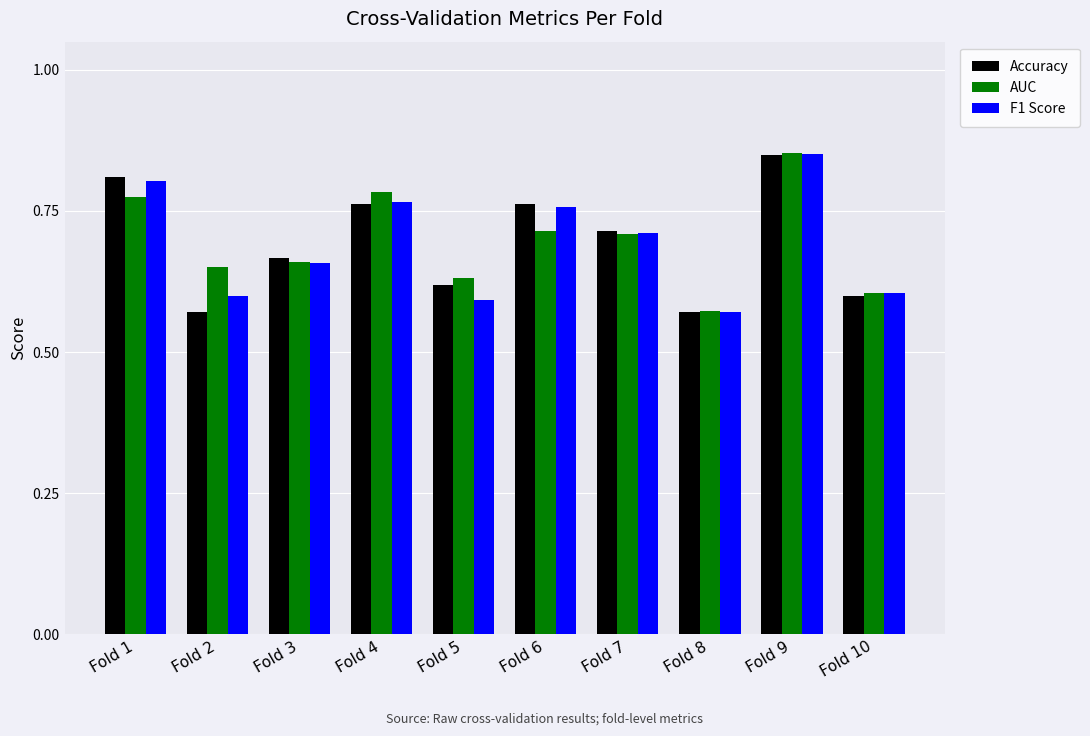

The value of F1 Score at Fold 2 is 0.6. True or false?

True